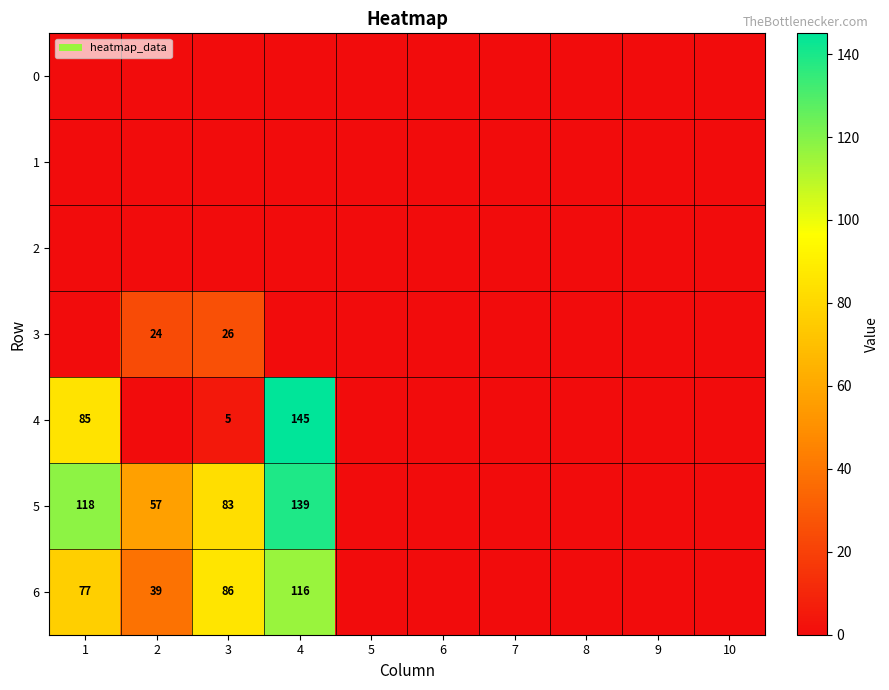

What is the difference between the 4 values at 4 and 1?

60